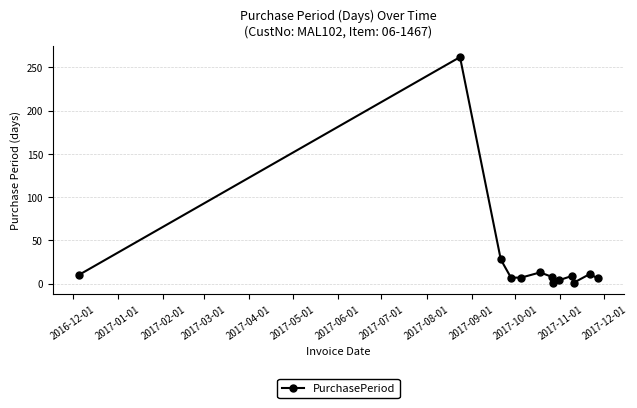

What is the average value?

28